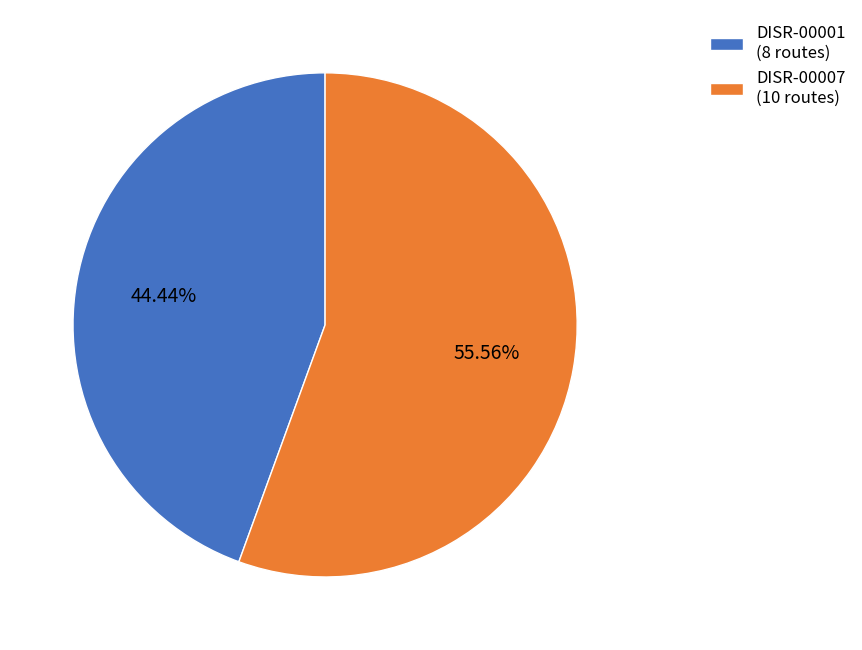

Which category has the smallest portion of the pie?

DISR-00001